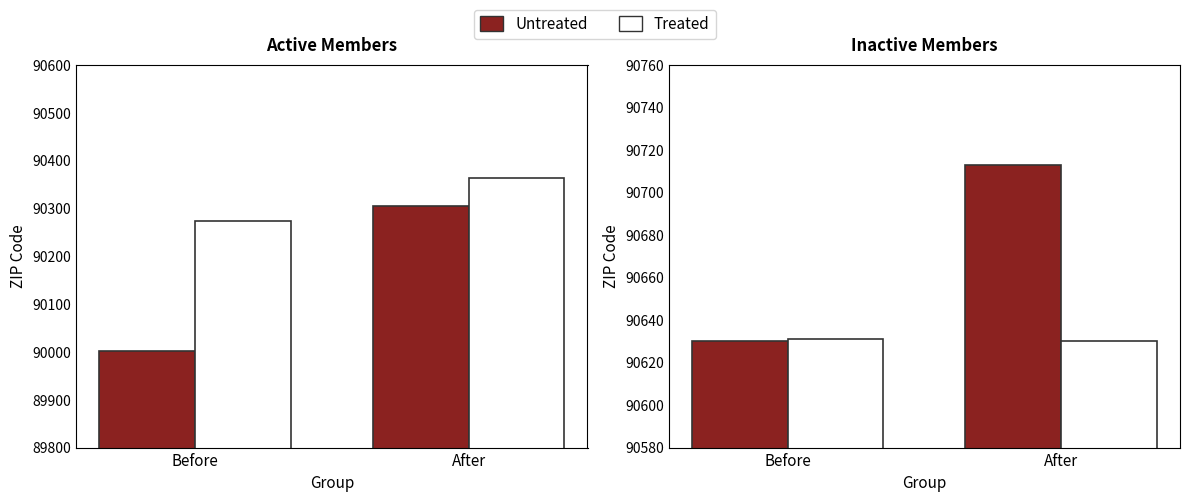

List the series in order of their peak value, lowest first.

Treated, Untreated